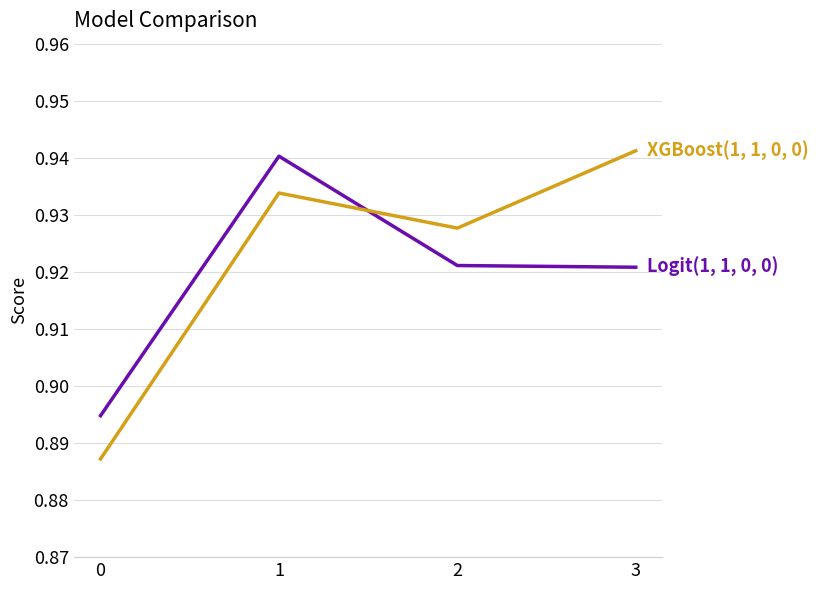

What is the total value across all series at 2?

1.8